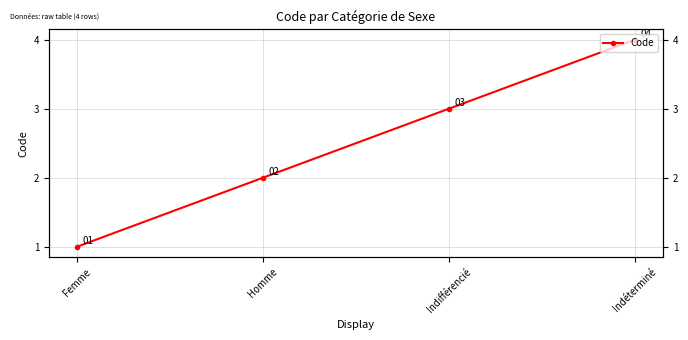

Between Homme and Femme, which is larger?

Homme